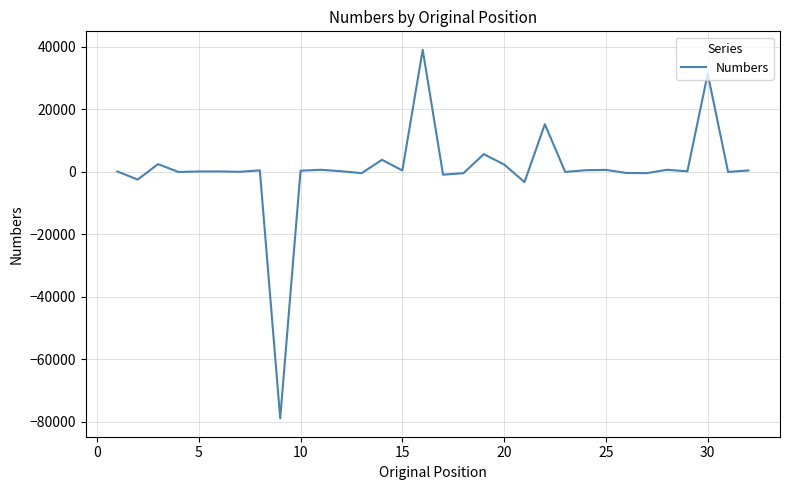

What is the difference between the maximum and minimum values?

117945